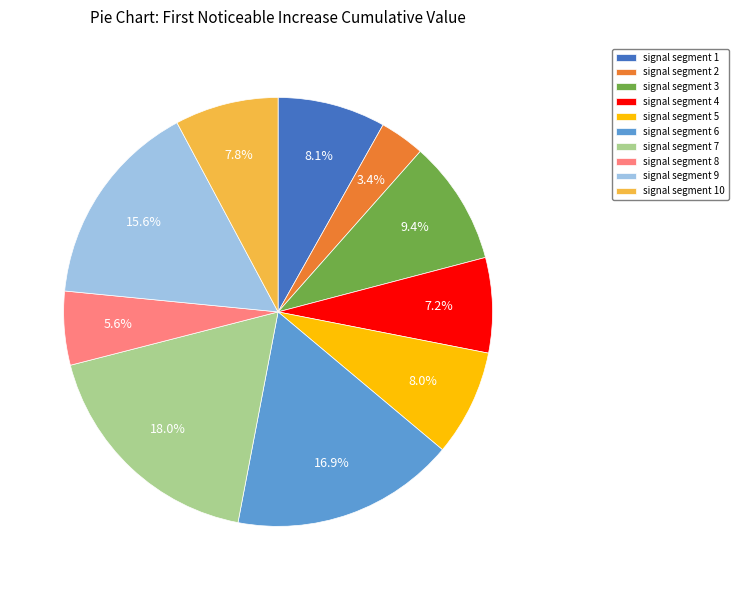

What is the smallest slice in the pie chart?

signal segment 2